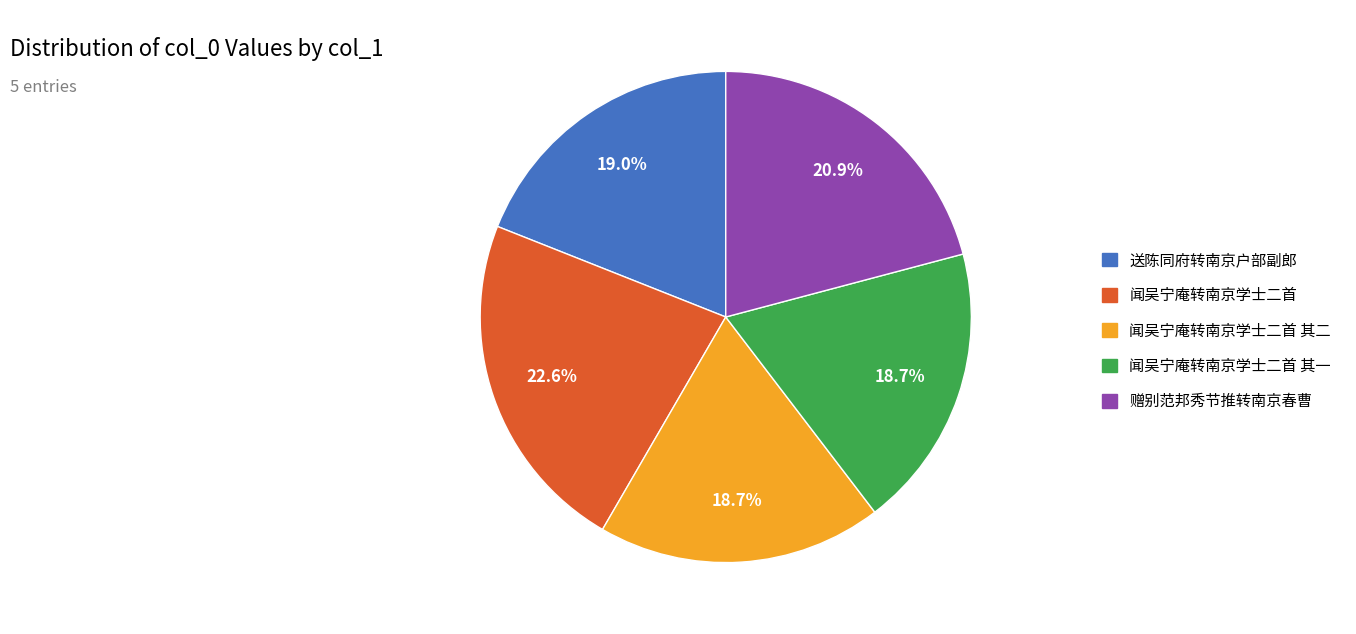

What percentage is NOT represented by 送陈同府转南京户部副郎?

81.0%